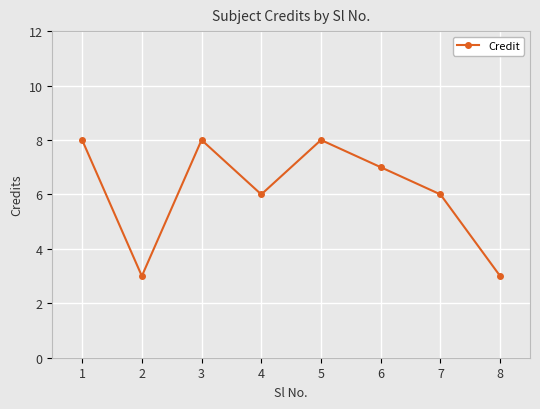

Read the value at 2.

3